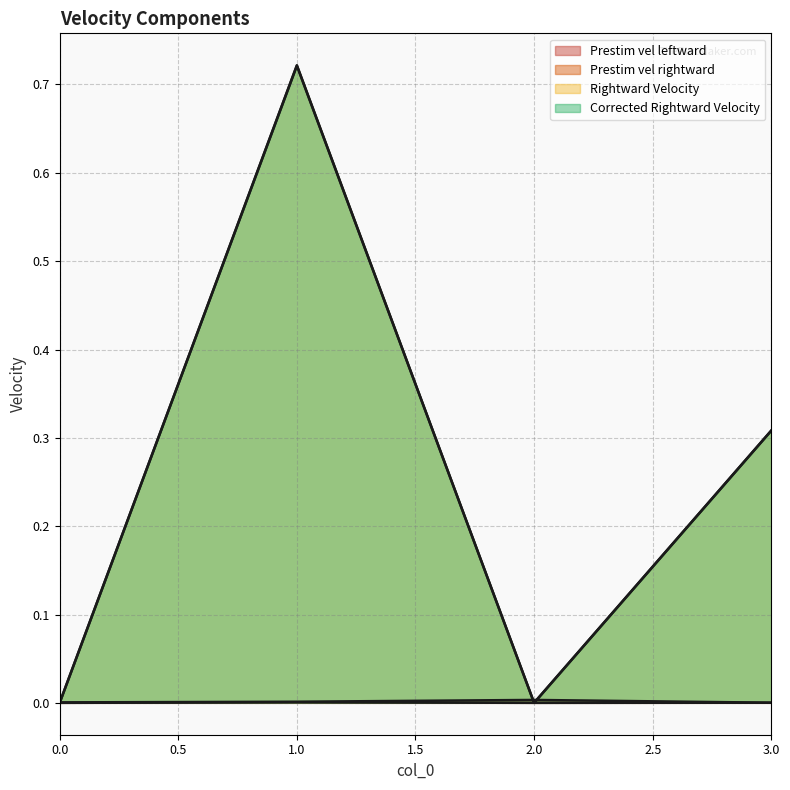

What is the sum of the Corrected Rightward Velocity values at 0 and 3?

0.3